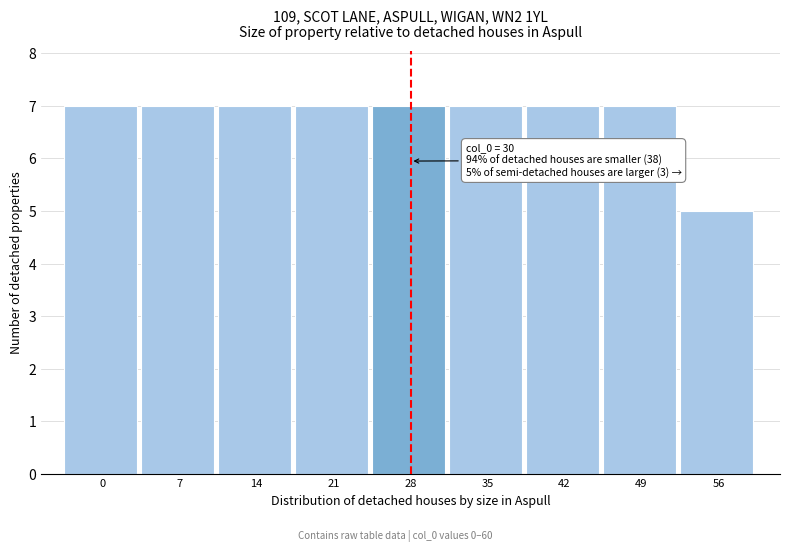

Reading left to right, list all the values displayed in this chart.

7	7	7	7	7	7	7	7	5